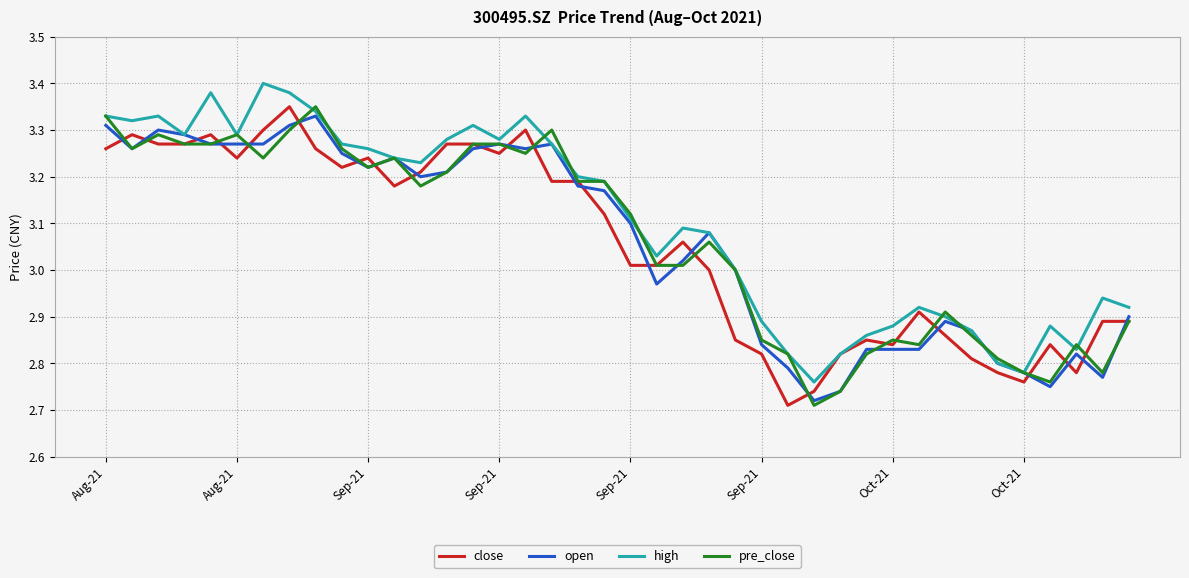

Which series has the largest total across all categories?

high